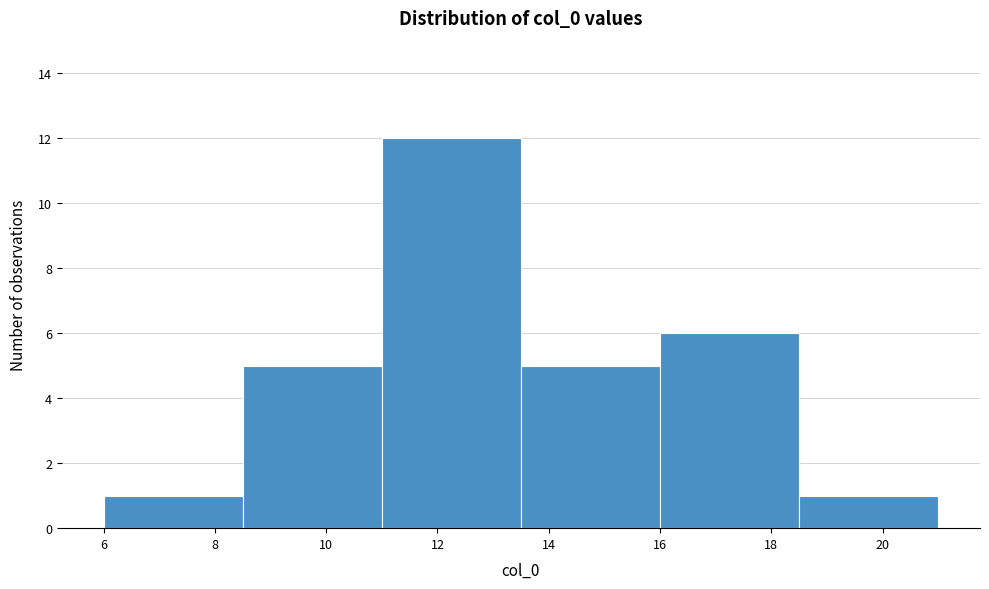

What is the height of the bar covering 8.5 to 11.0 on the x-axis? The values are not printed on the chart, so give them approximately, as read against the axis.

5